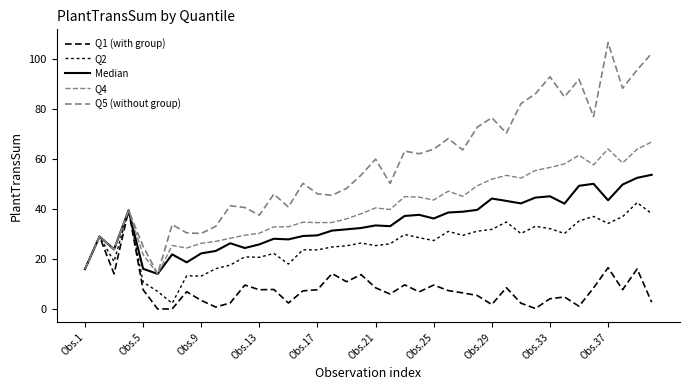

How many lines are shown in the chart?

5